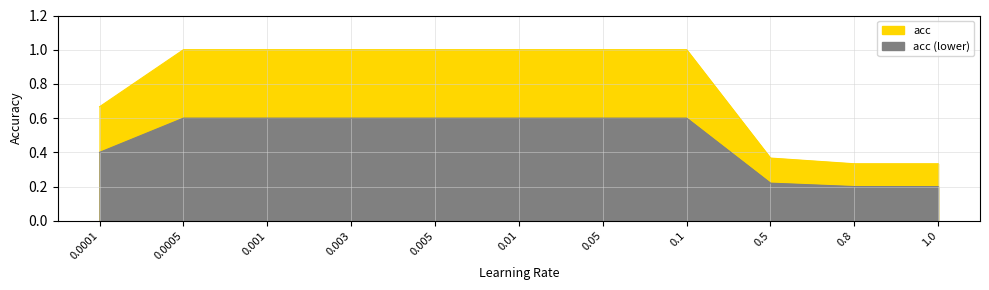

Read the value at 0.05.

1.0